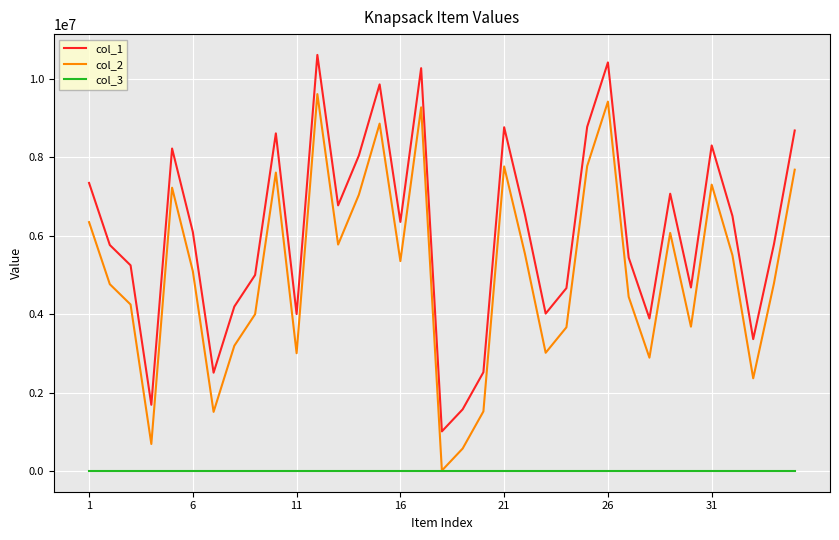

True or false: col_2 and col_1 intersect in this chart.

False